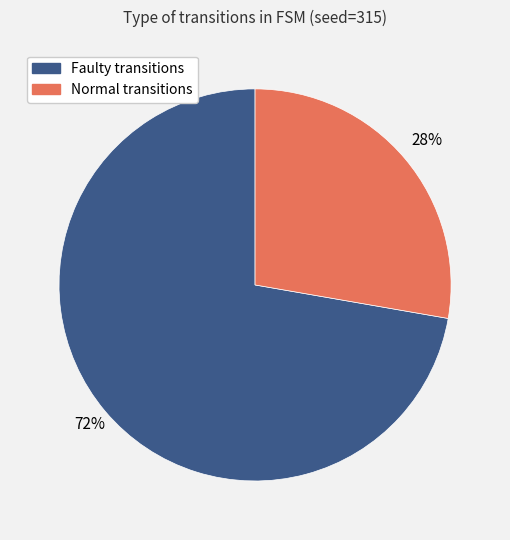

Is there any slice that represents more than half of the pie?

Yes